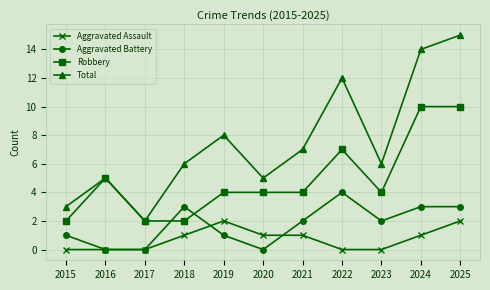

At 2020, list the series in order from largest to smallest.

Total, Robbery, Aggravated Assault, Aggravated Battery